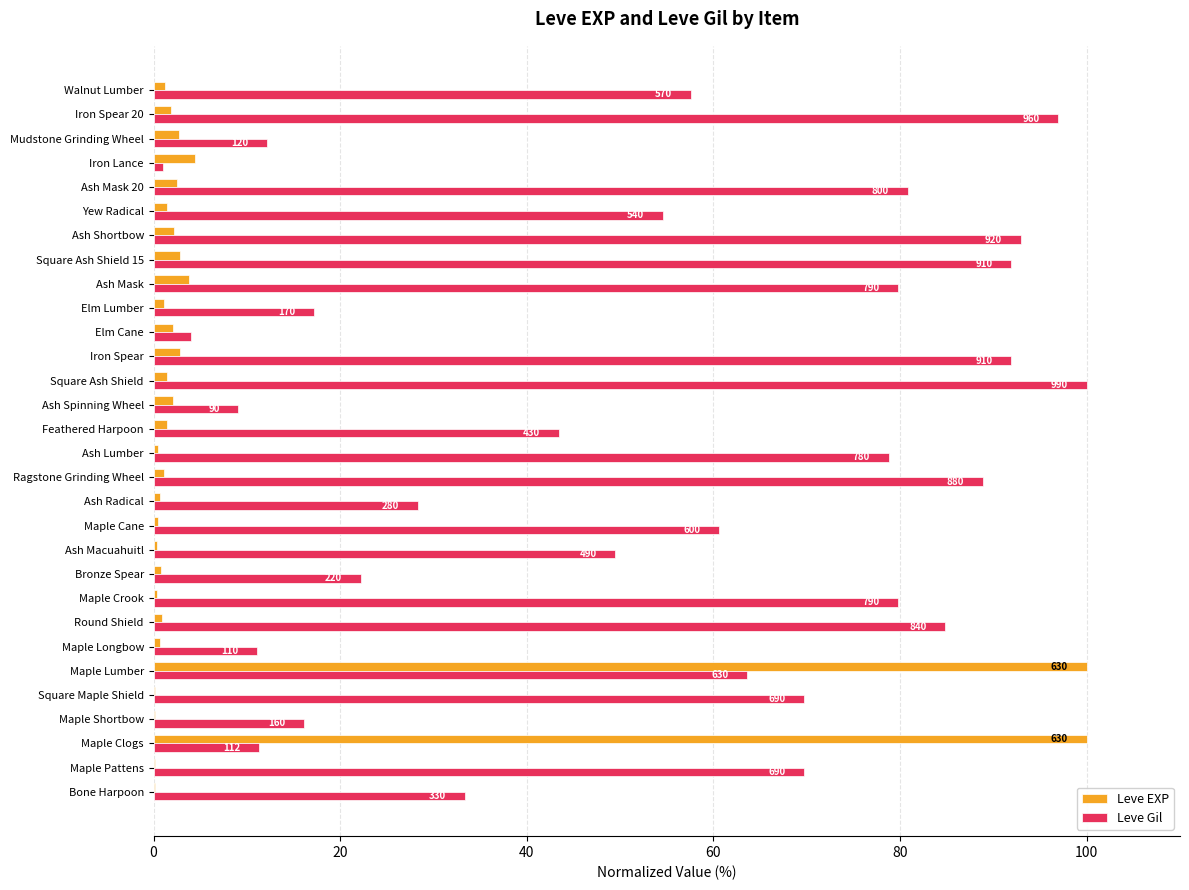

What are all the series names shown in the legend?

Leve EXP, Leve Gil